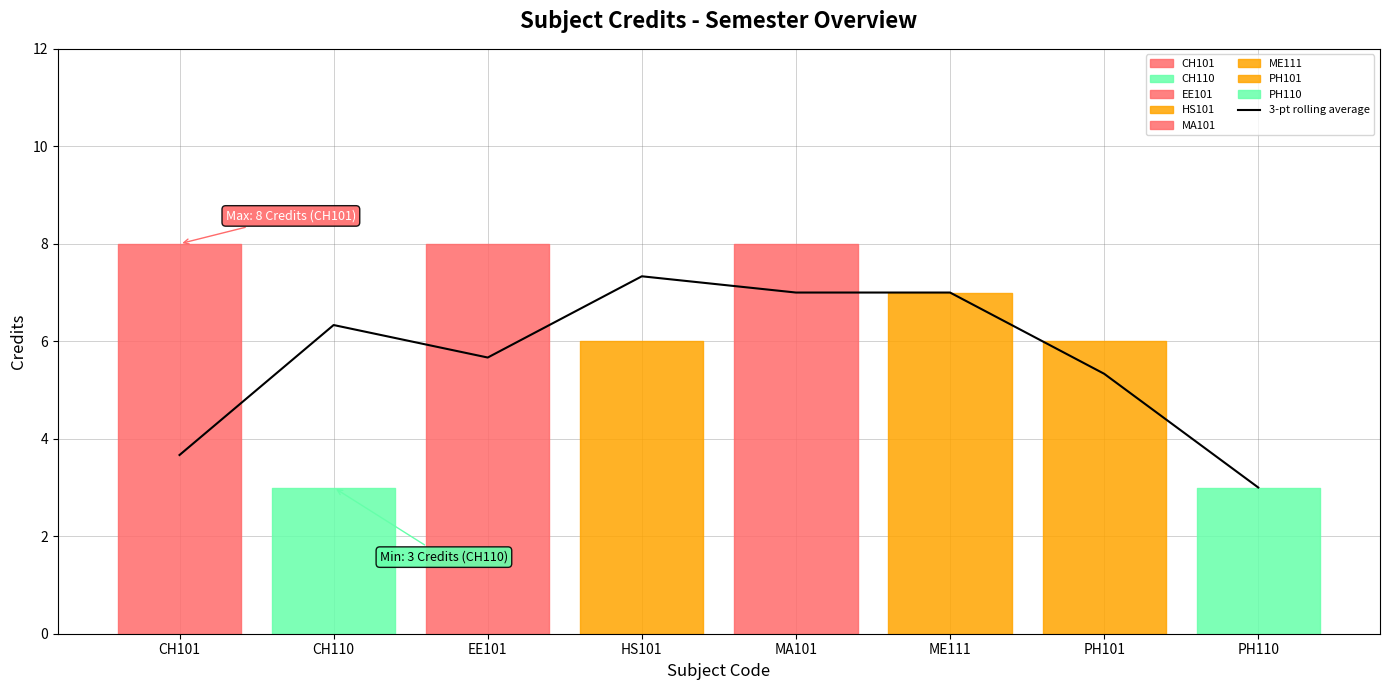

Which category has the highest value in the 3-pt rolling average series?

HS101